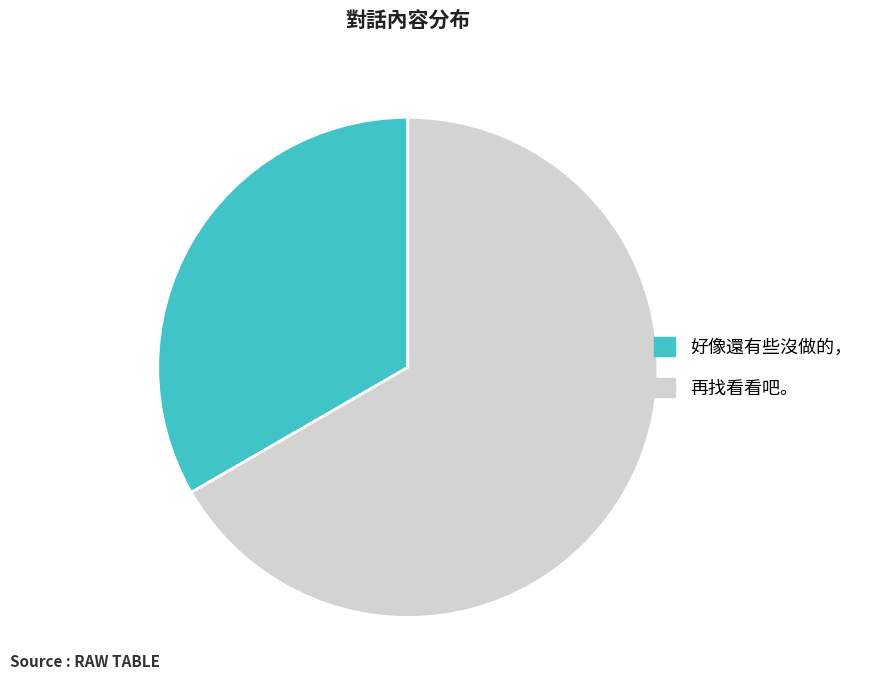

Between 好像還有些沒做的， and 再找看看吧。, which is larger?

再找看看吧。